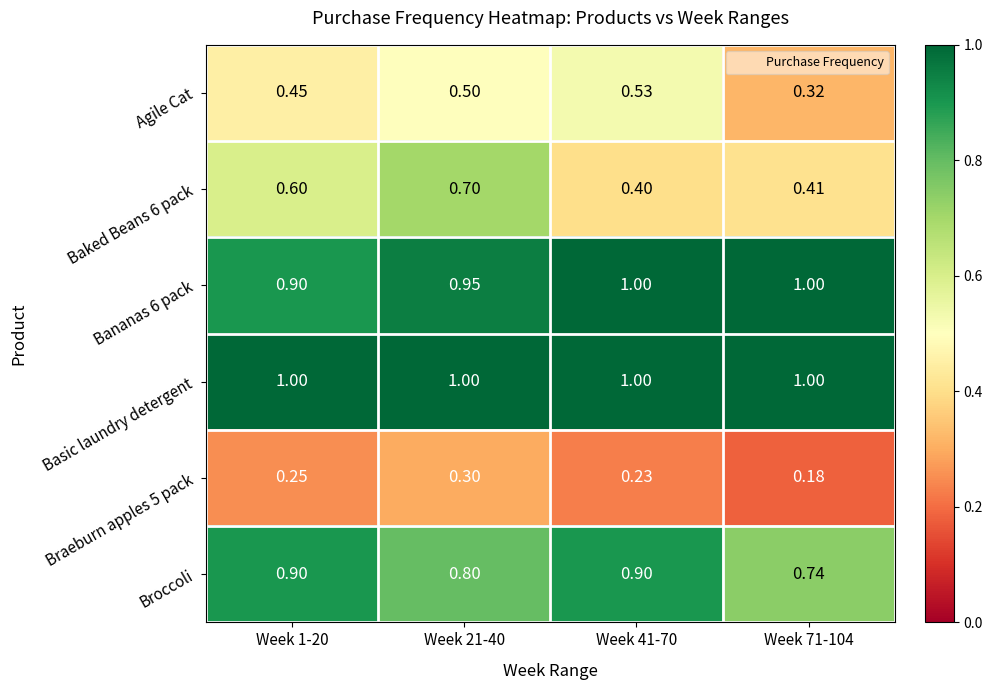

Is the value of Braeburn apples 5 pack at Week 1-20 greater than the value of Broccoli at Week 1-20?

No